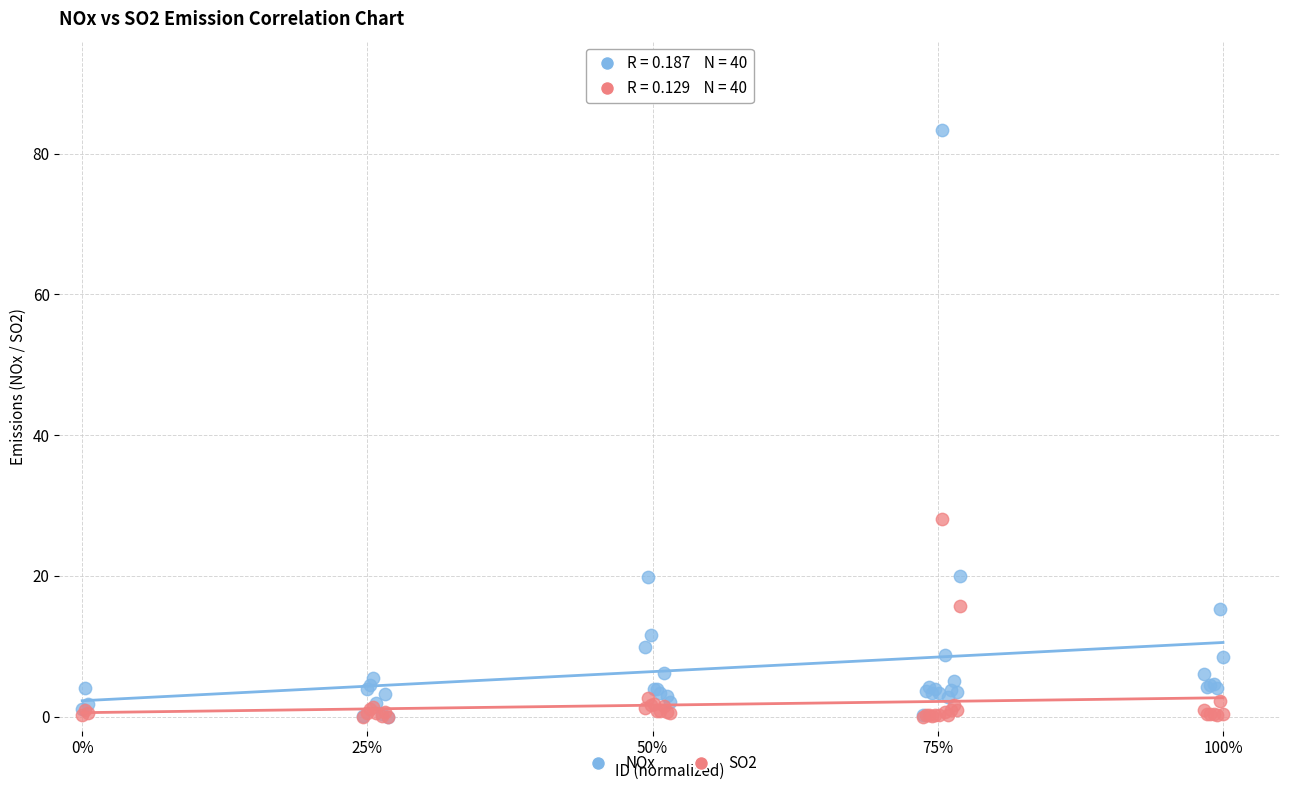

In the NOx series, what Y value is closest to 41?

19.9